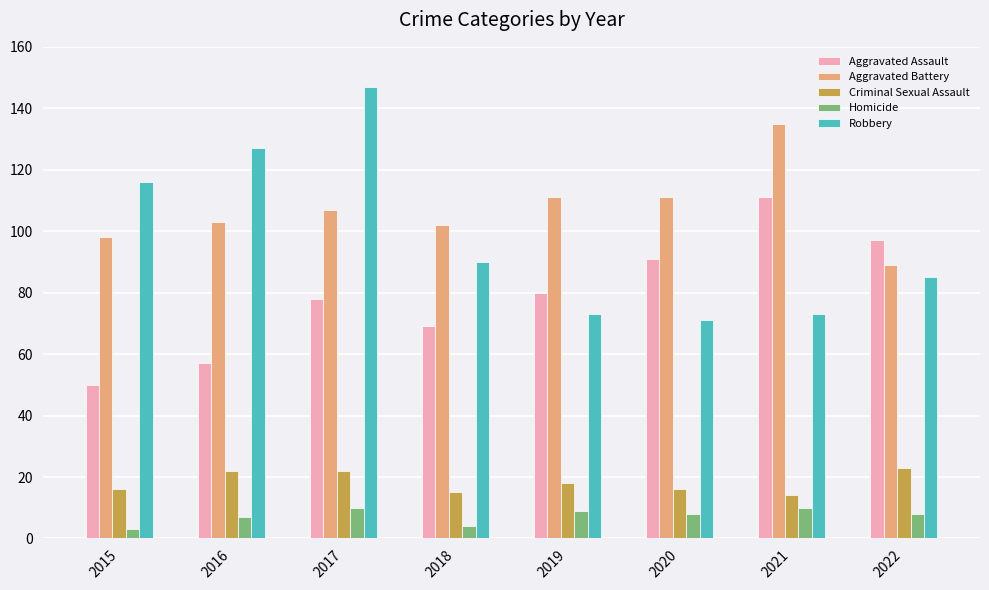

What is the difference between the Aggravated Assault values at 2019 and 2016?

23